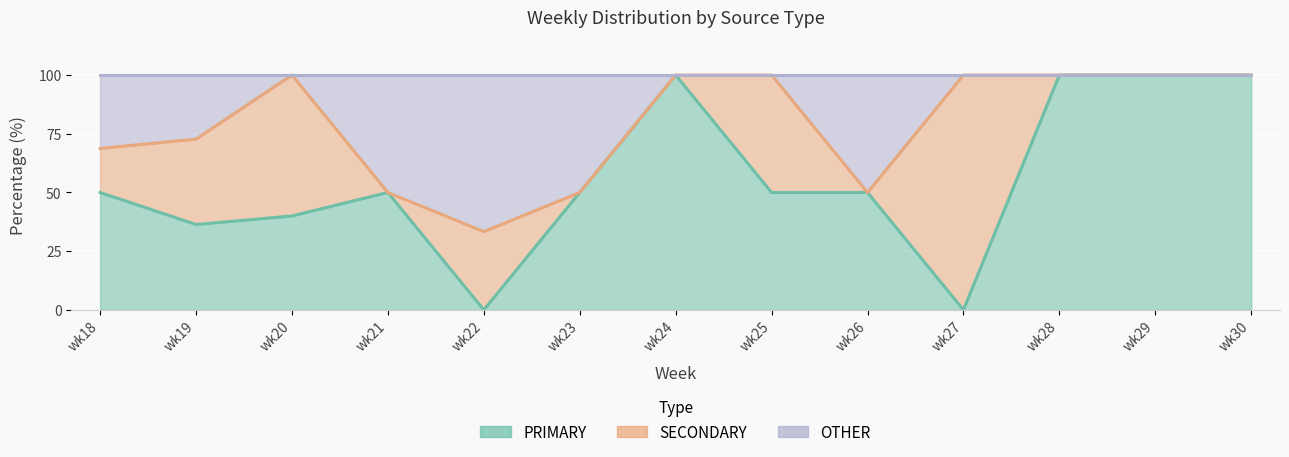

Is it true that OTHER equals 32.6 at wk25?

False